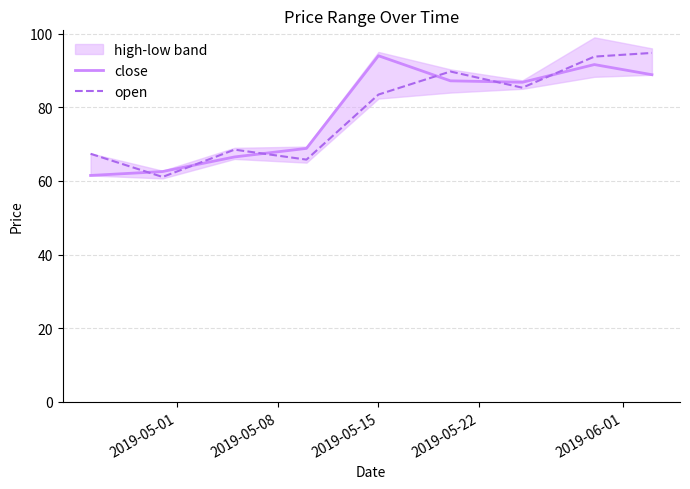

True or false: open and close cross at least once.

True